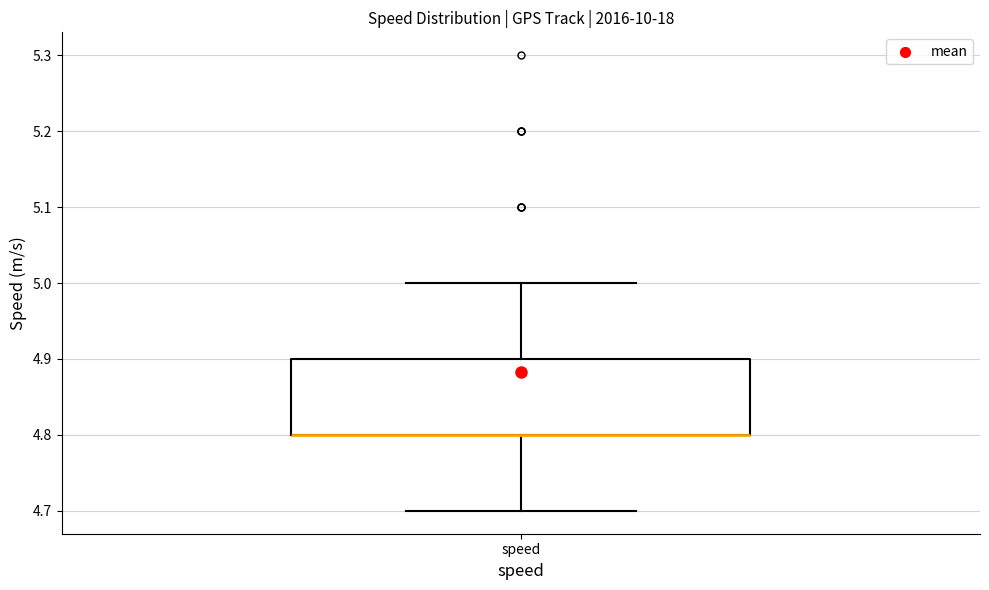

Read this box plot against the y-axis: the position of the median line, the range covered by the box, and the ends of both whiskers. The values are not printed on the chart, so give them approximately, as read against the axis.

median 4.8 (drawn on the box's lower edge), box 4.8 to 4.9, whiskers 4.7 to 5.0